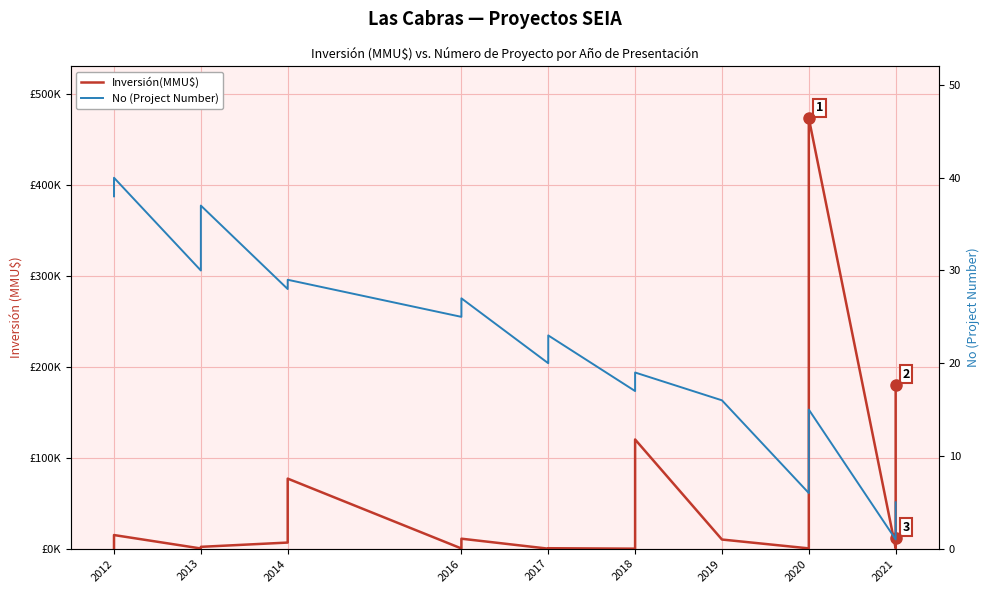

True or false: Inversión(MMU$) has more than 1 interior local peaks.

True